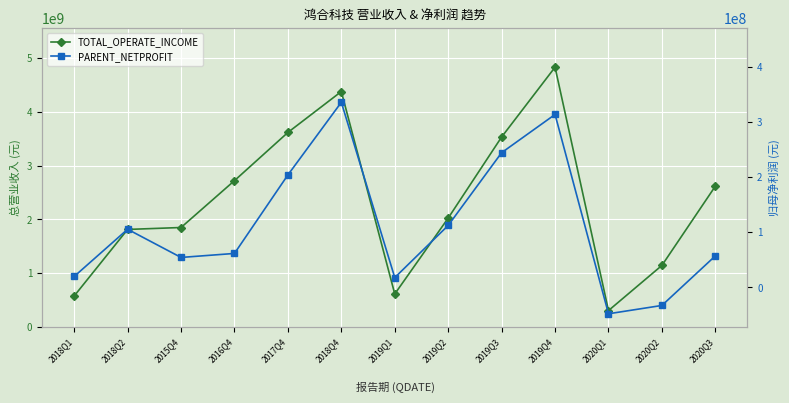

In PARENT_NETPROFIT, how many points are higher than both neighbors (excluding endpoints)?

3